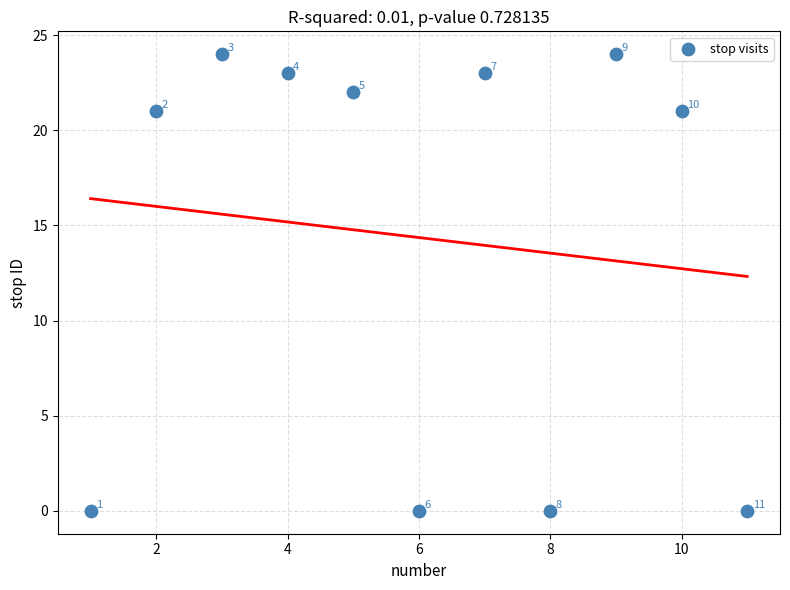

What is the range of X values (max minus min)?

10